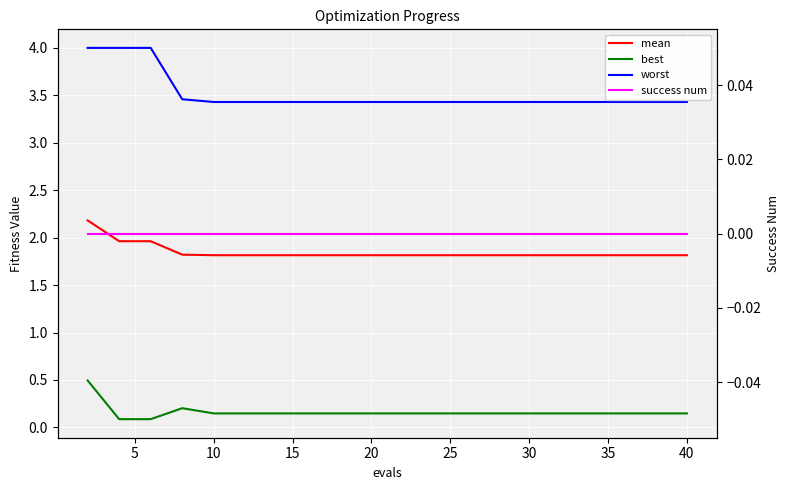

What is the sum of all worst values?

70.3